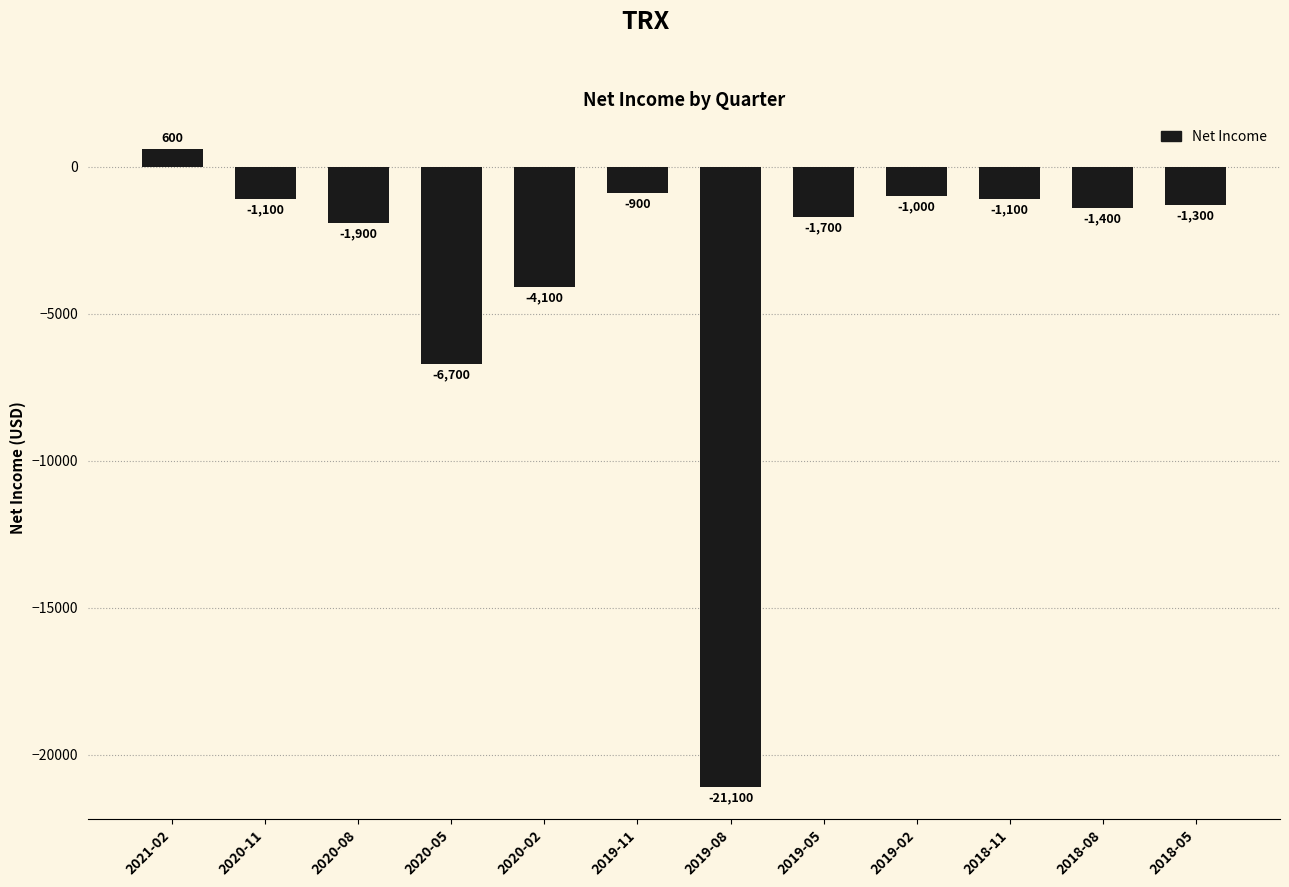

How many distinct data groups are displayed?

1